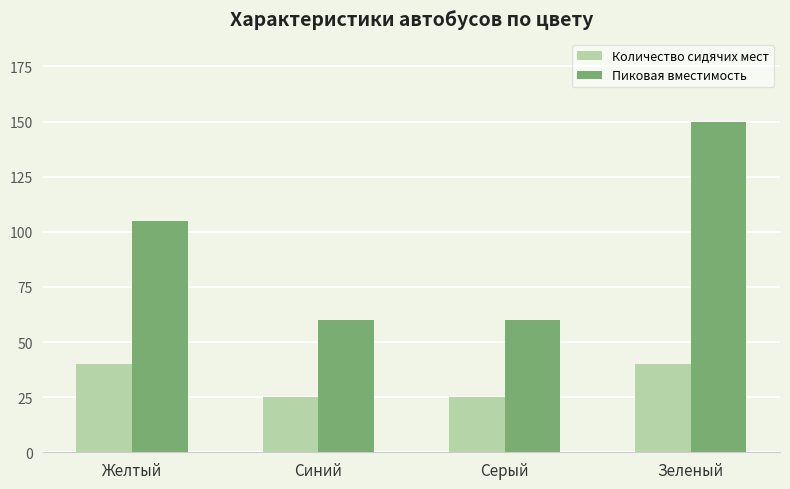

Reading left to right, extract all data points from this chart.

Количество сидячих мест: Желтый=40	Синий=25	Серый=25	Зеленый=40
Пиковая вместимость: Желтый=105	Синий=60	Серый=60	Зеленый=150